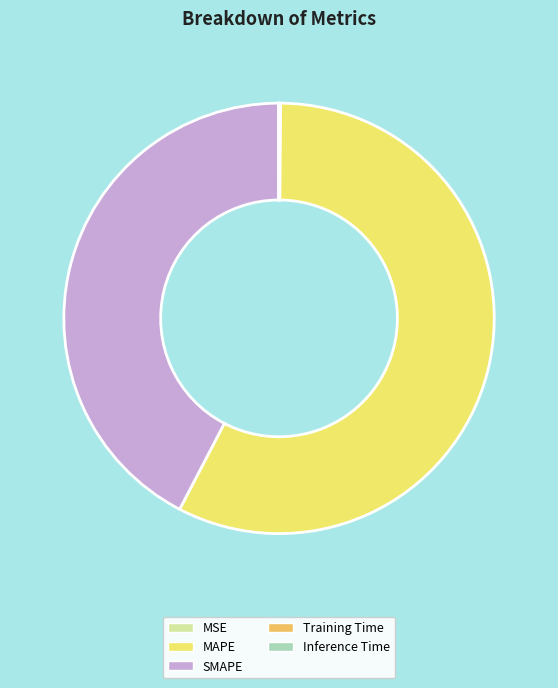

Is there any slice that represents more than half of the pie?

Yes